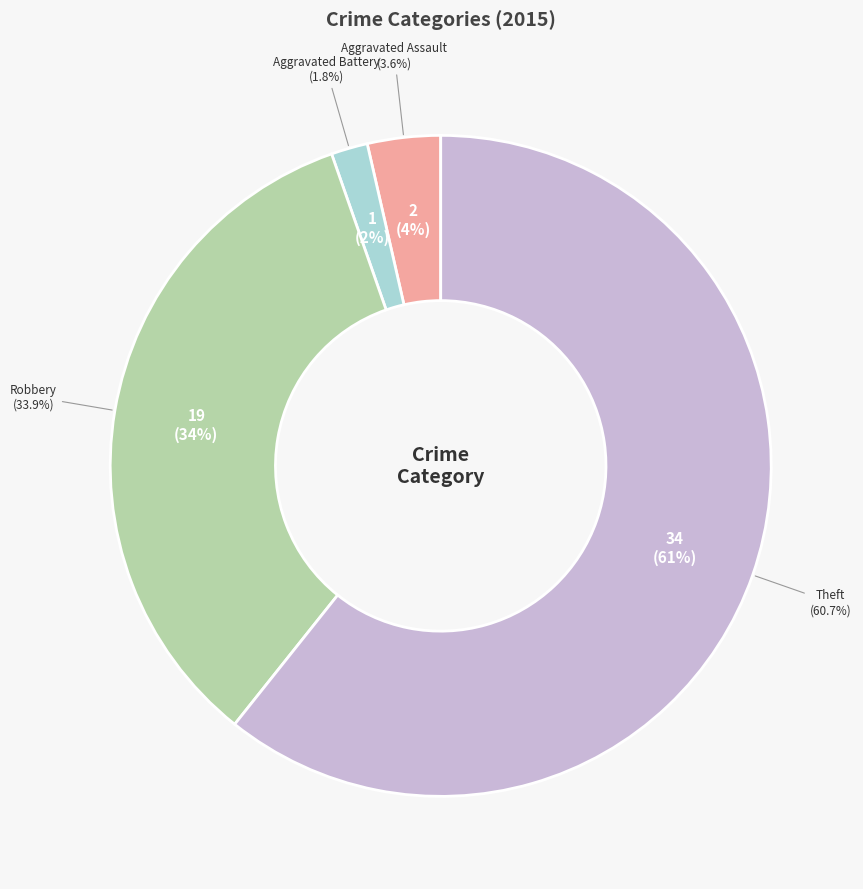

Count the number of slices in the pie.

4